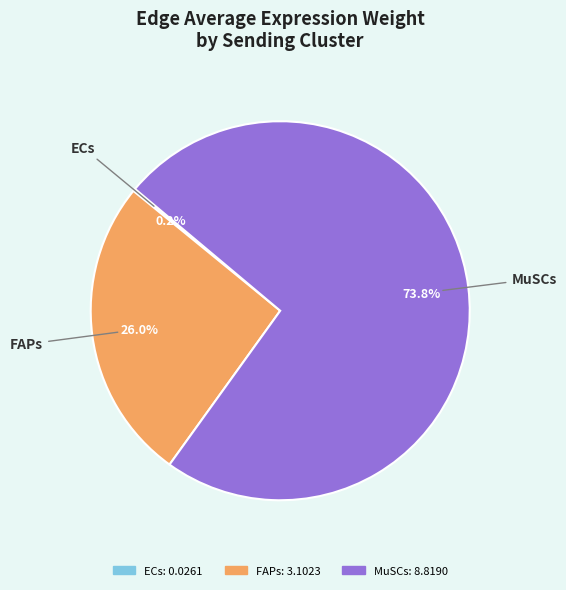

Is there any slice that represents more than half of the pie?

Yes